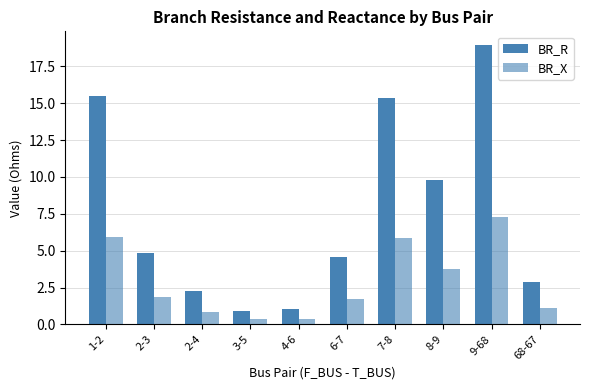

What is the maximum value shown in the chart?

18.9